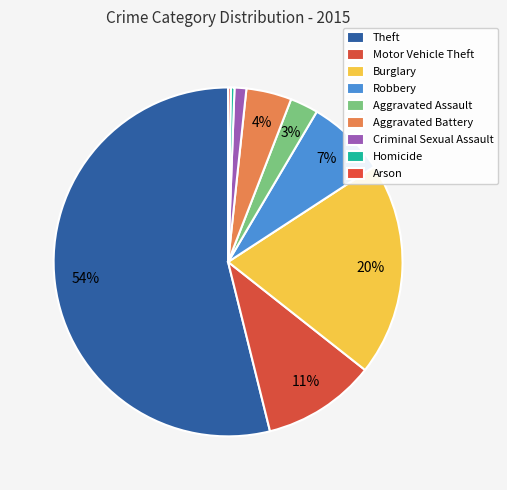

Does Motor Vehicle Theft account for over 50% of the chart?

No